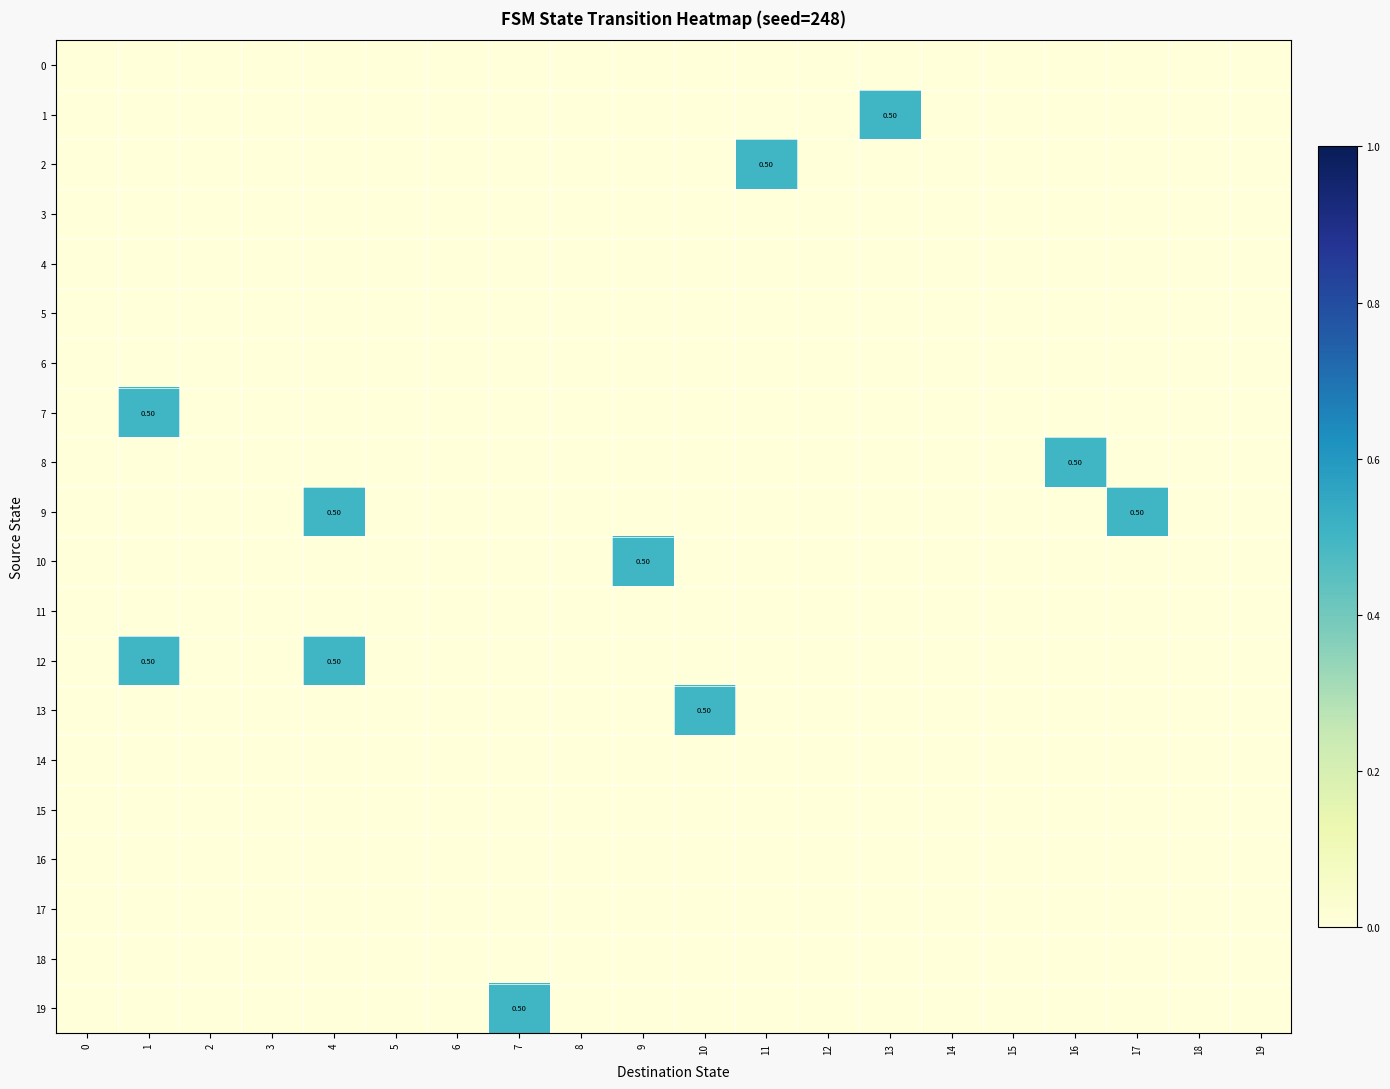

The value of row_8 at 9 is 0.2. True or false?

False